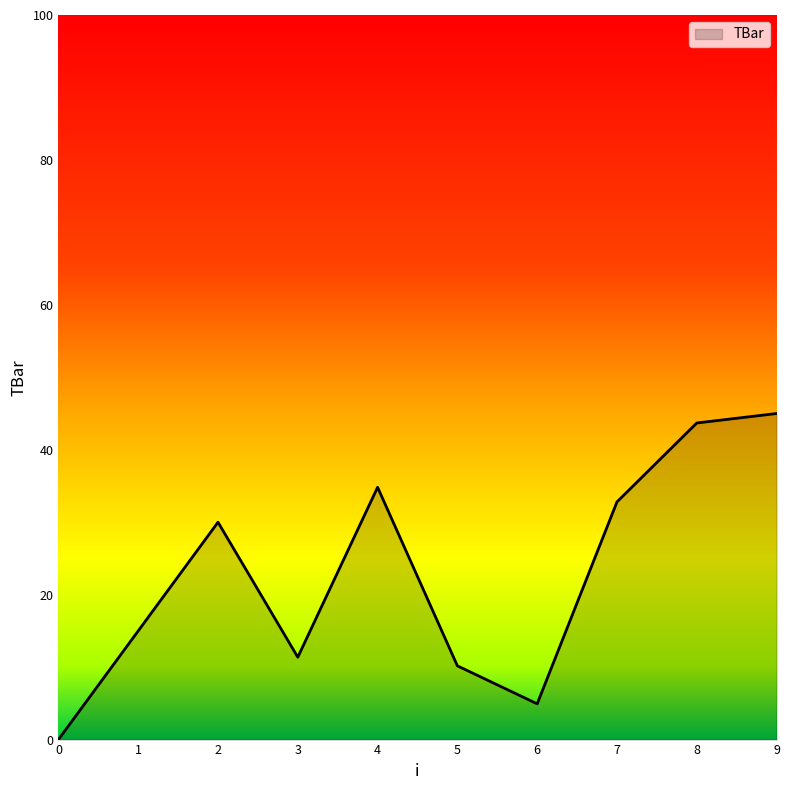

What is the sum of all values?

227.8